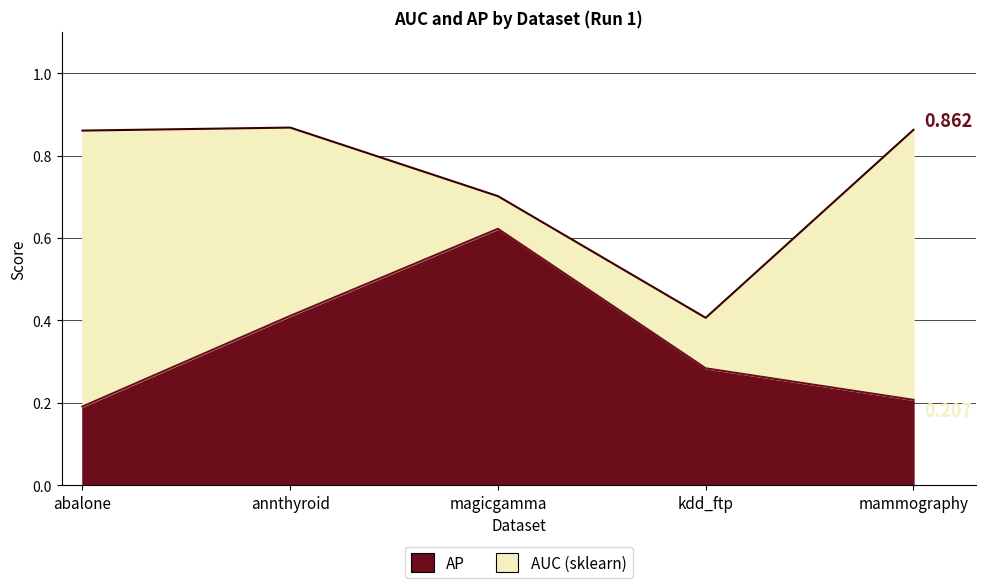

Which has a higher value, magicgamma or kdd_ftp?

magicgamma